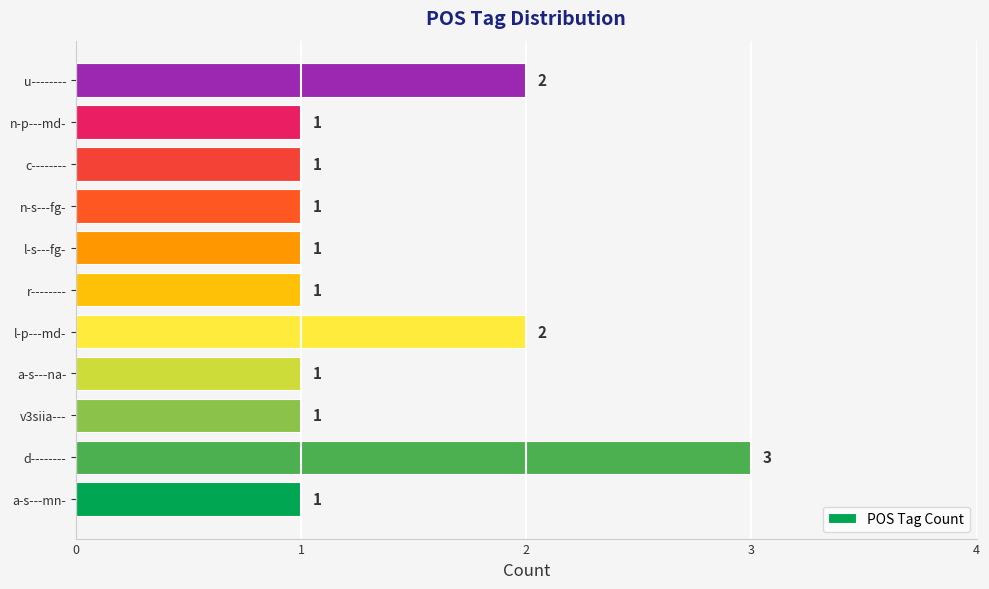

What is the sum of all values?

15